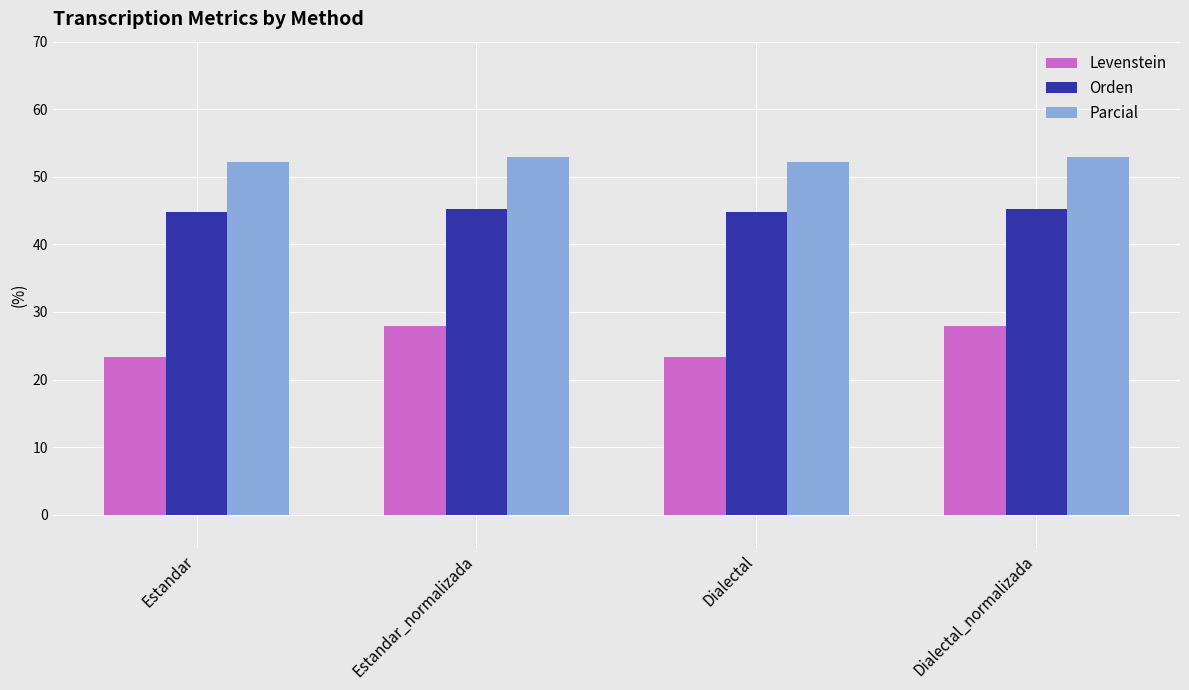

What position from the right is Dialectal?

2